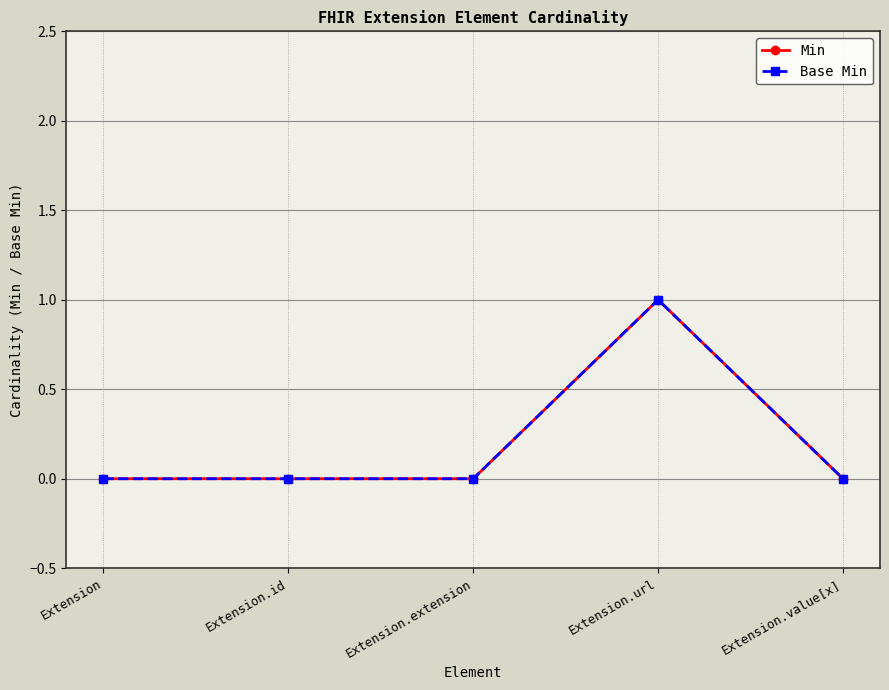

What is the total value across all series at Extension.url?

2